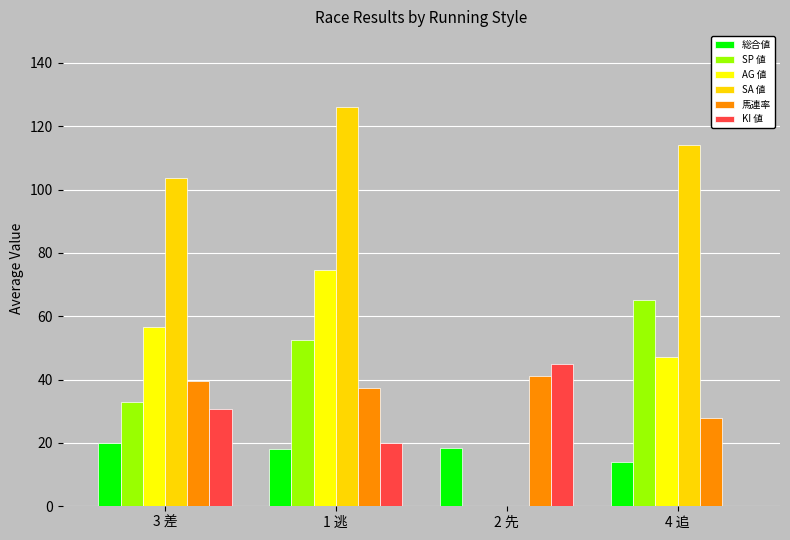

What is the sum of the 馬連率 values at 3 差 and 1 逃?

77.2